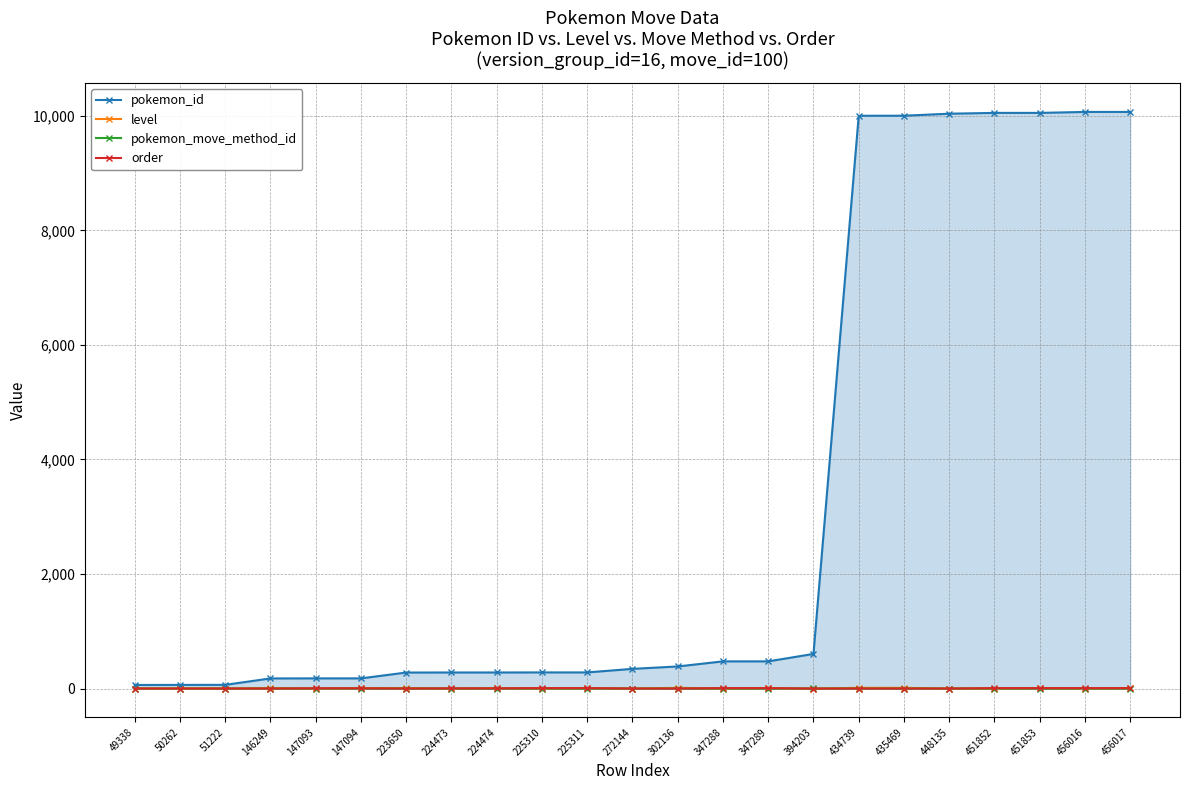

Rank the series at 272144 from highest to lowest value.

pokemon_id, level, pokemon_move_method_id, order